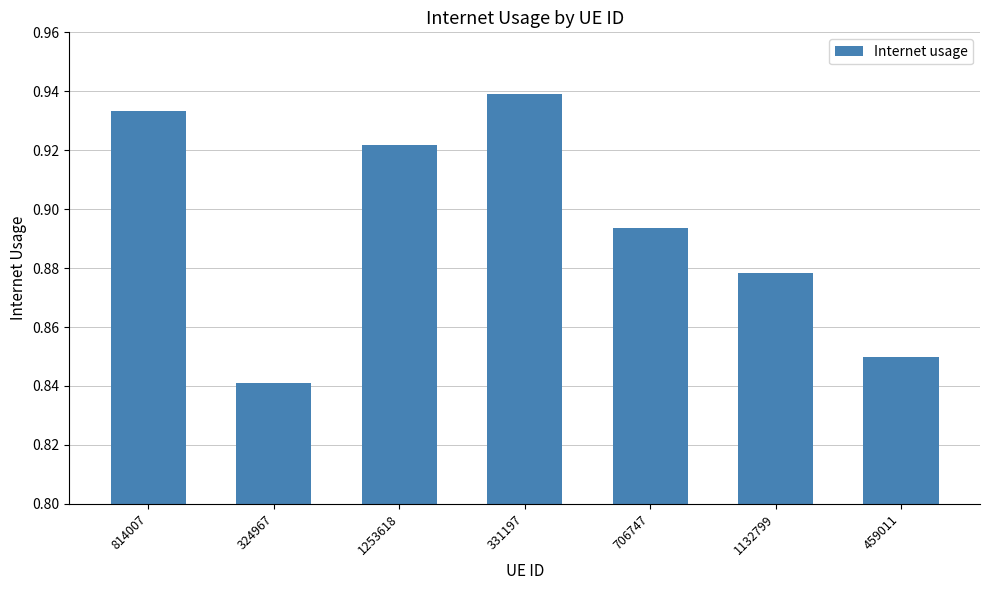

Where is the data nearest to the value 0?

324967